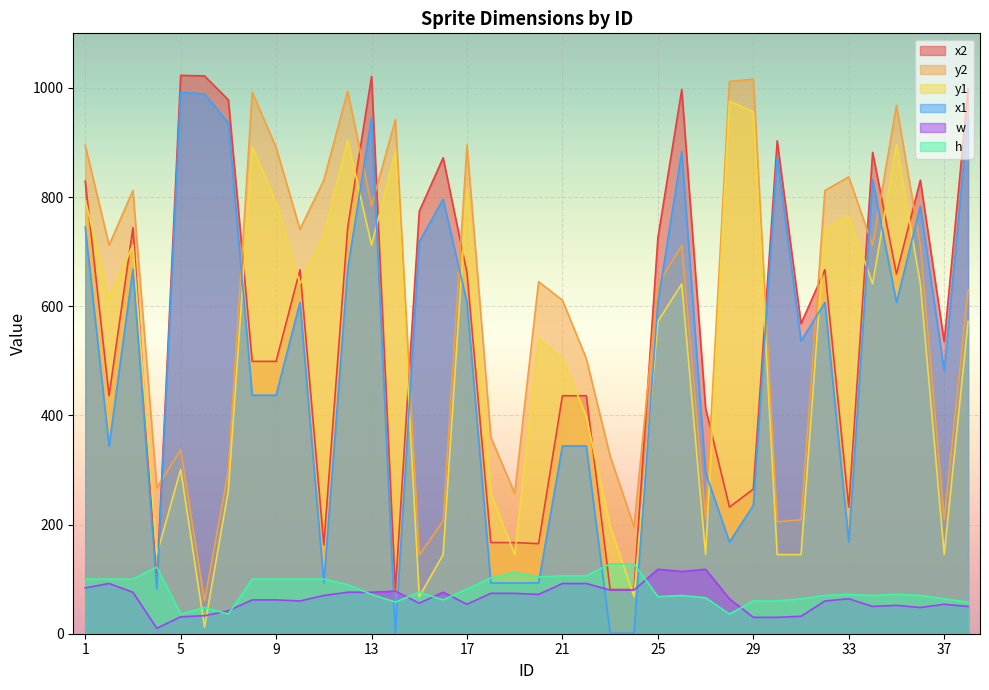

How many lines are shown in the chart?

6